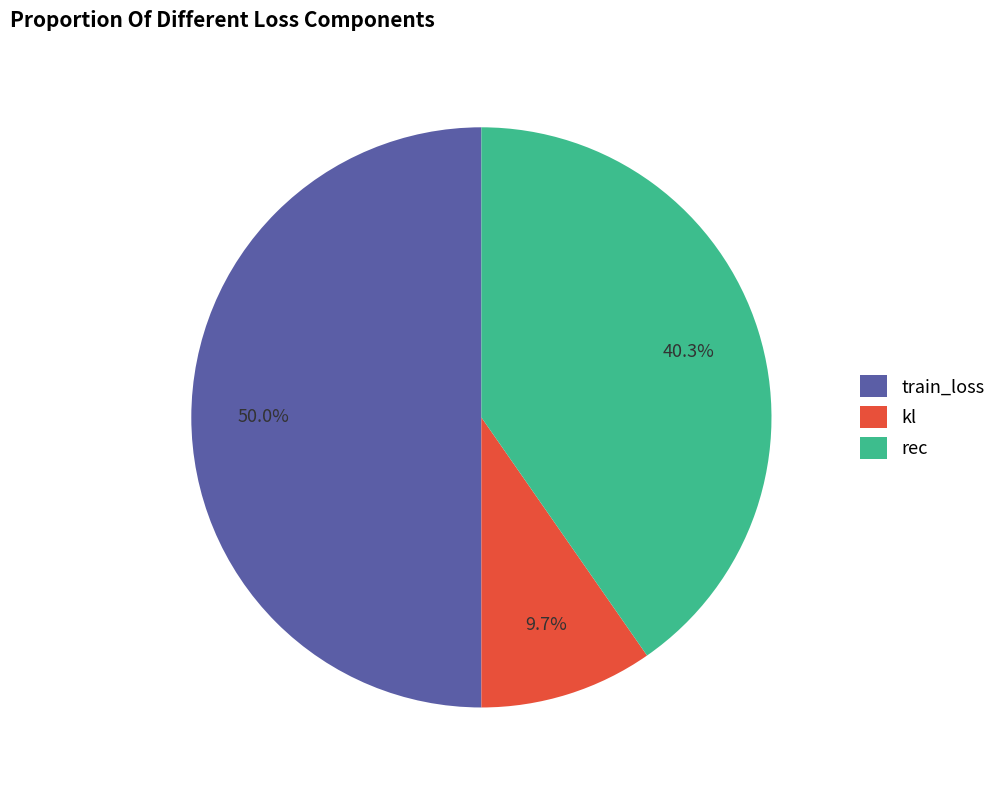

How many segments does this pie chart have?

3